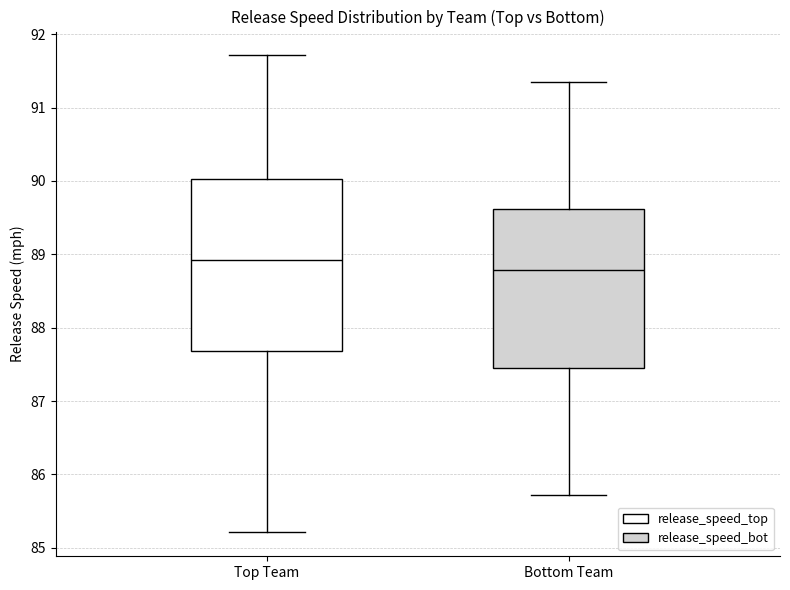

Which box has the lowest median line?

Bottom Team